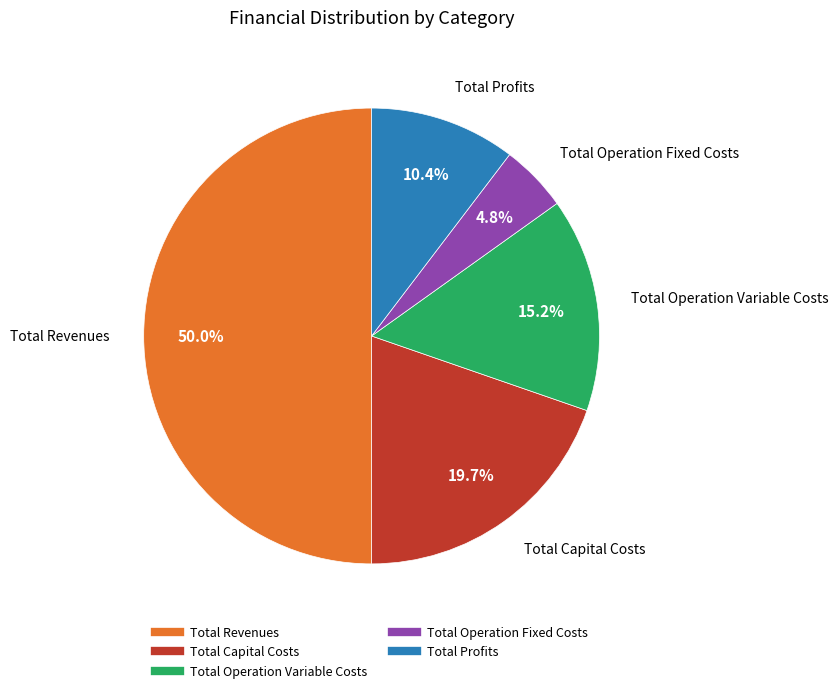

To the nearest percent, what is the average slice percentage?

20%